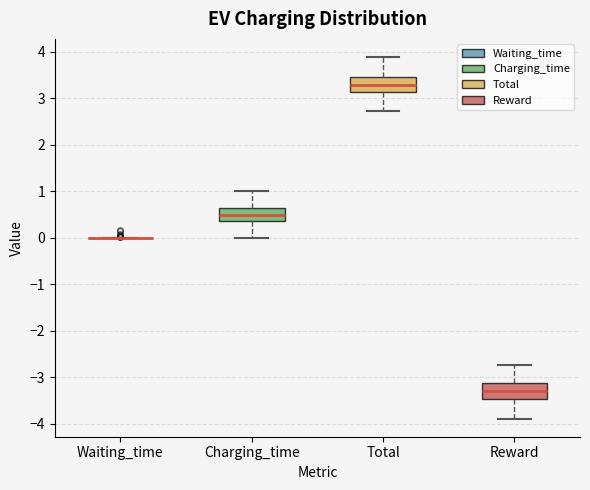

Reading left to right, transcribe this box plot: for each box, give where its median line is, the range the box spans, and where its two whiskers end, as read against the y-axis. The values are not printed on the chart, so give them approximately, as read against the axis.

Waiting_time: box collapsed to a line at 0.0, whiskers 0.0 to 0.0
Charging_time: median 0.5, box 0.4 to 0.6, whiskers 0.0 to 1.0
Total: median 3.3, box 3.1 to 3.5, whiskers 2.7 to 3.9
Reward: median -3.3, box -3.5 to -3.1, whiskers -3.9 to -2.7